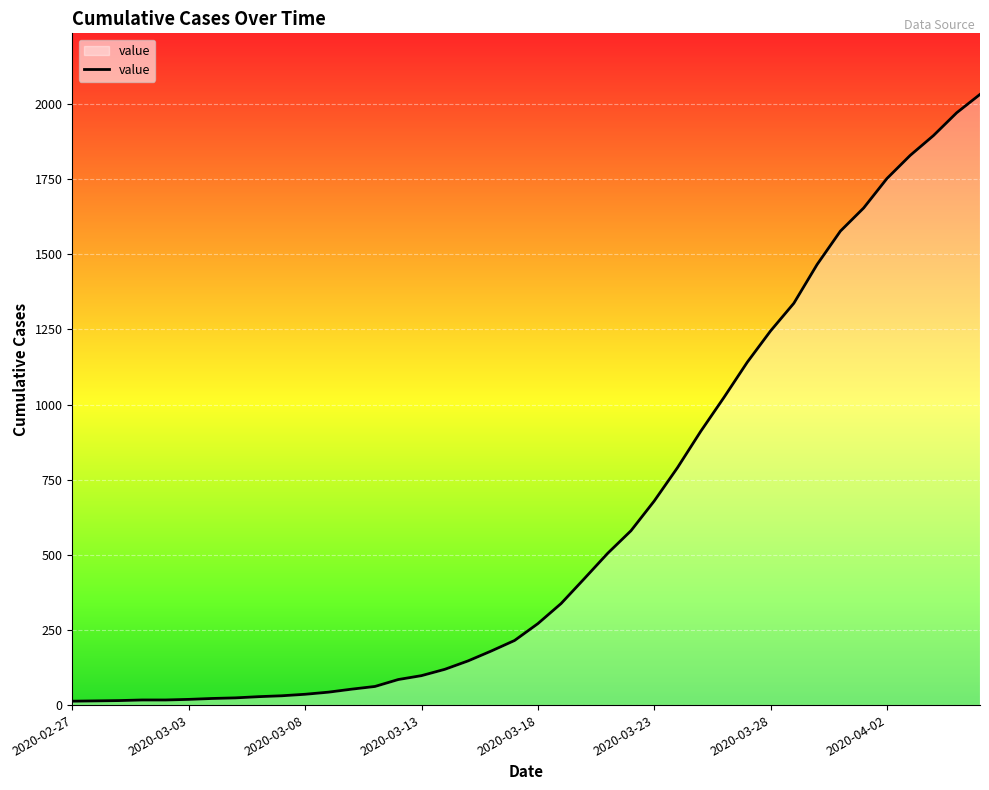

What is the difference between the maximum and minimum values?

2019